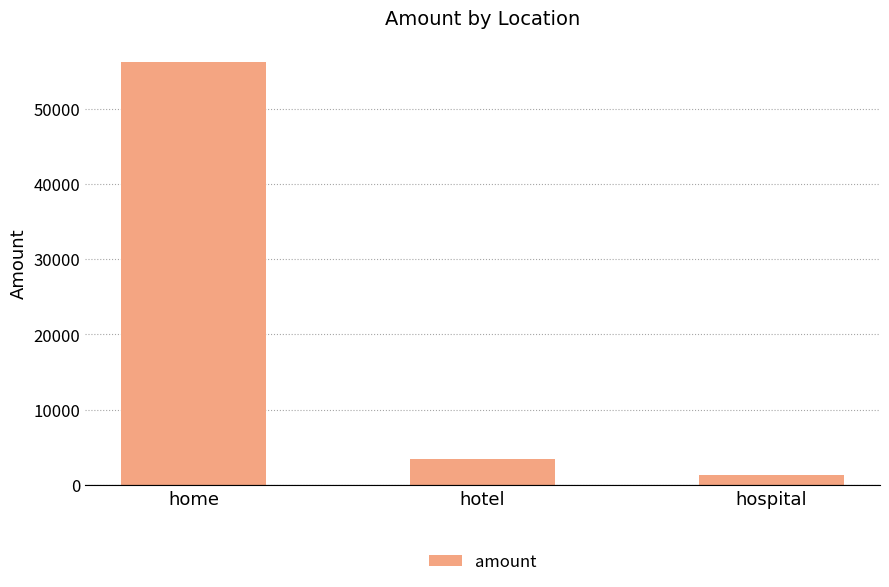

True or false: the data shows 1128 at hotel.

False